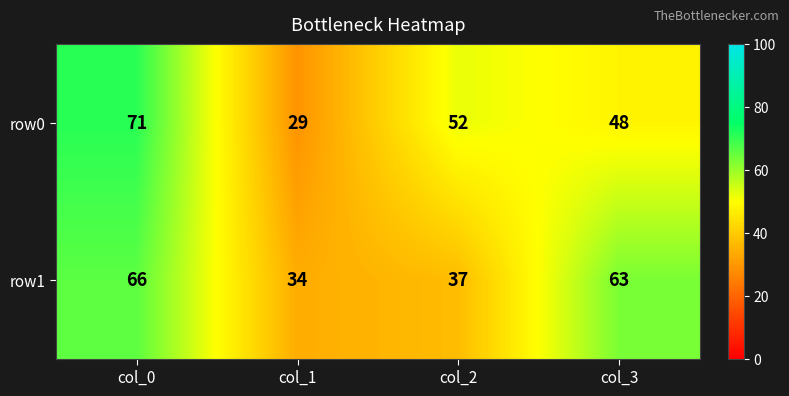

How many series are shown in this chart?

2